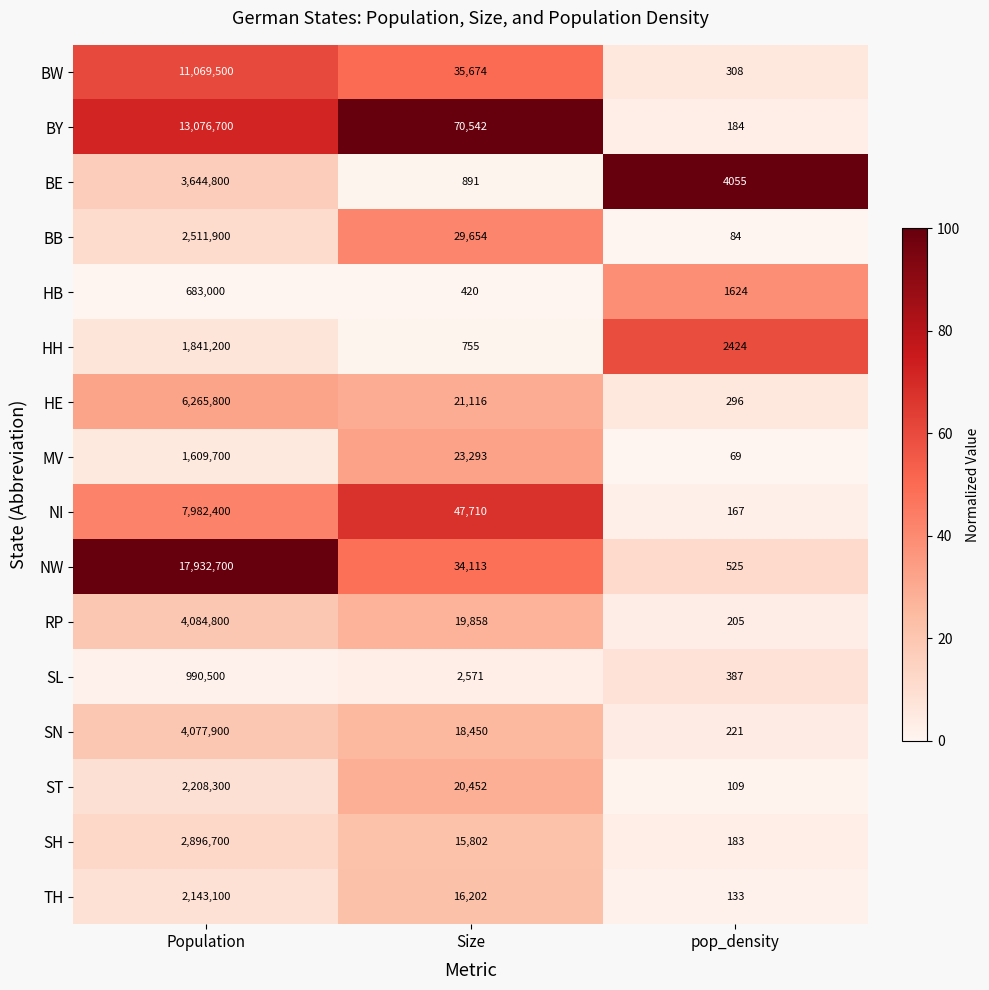

Which series has the widest spread of values?

NW